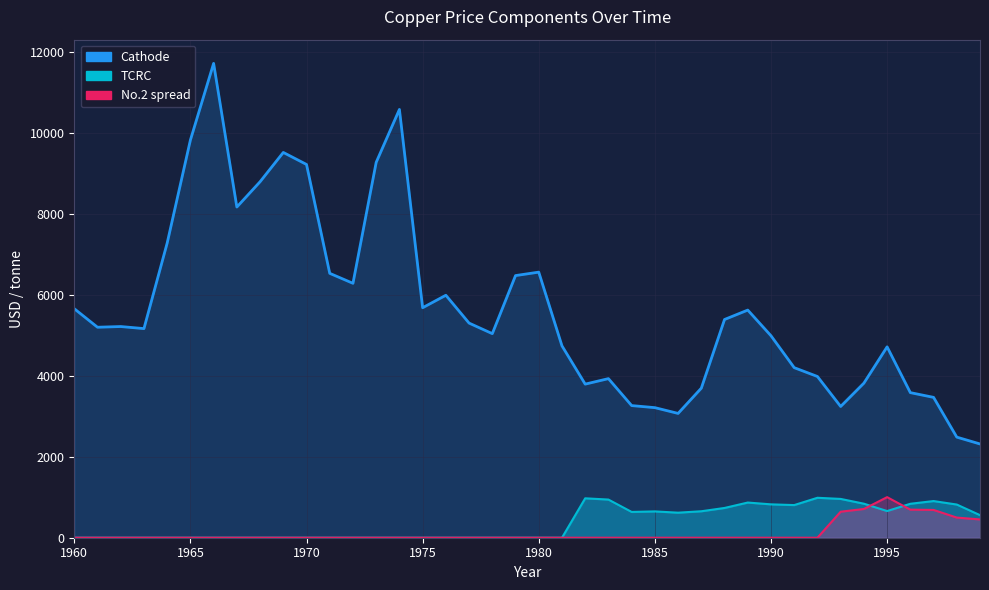

Reading left to right, transcribe all the data shown in this chart.

Cathode: 1960=5661.5	1961=5203.6	1962=5221.0	1963=5169.9	1964=7284.6	1965=9831.1	1966=11726.7	1967=8175.4	1968=8800.9	1969=9525.0	1970=9228.0	1971=6536.2	1972=6289.8	1973=9280.4	1974=10588.1	1975=5685.8	1976=5994.3	1977=5306.1	1978=5045.2	1979=6480.7	1980=6565.9	1981=4742.9	1982=3797.2	1983=3933.2	1984=3266.8	1985=3215.7	1986=3073.1	1987=3697.3	1988=5395.4	1989=5627.8	1990=4993.2	1991=4204.3	1992=3985.9	1993=3245.0	1994=3821.5	1995=4718.8	1996=3586.9	1997=3470.1	1998=2487.0	1999=2318.0
TCRC: 1960=0.0	1961=0.0	1962=0.0	1963=0.0	1964=0.0	1965=0.0	1966=0.0	1967=0.0	1968=0.0	1969=0.0	1970=0.0	1971=0.0	1972=0.0	1973=0.0	1974=0.0	1975=0.0	1976=0.0	1977=0.0	1978=0.0	1979=0.0	1980=0.0	1981=0.0	1982=974.4	1983=943.2	1984=637.6	1985=650.5	1986=619.1	1987=654.3	1988=735.8	1989=869.6	1990=825.1	1991=807.1	1992=987.5	1993=959.2	1994=841.3	1995=659.2	1996=839.2	1997=906.4	1998=820.3	1999=558.0
No.2 spread: 1960=0.0	1961=0.0	1962=0.0	1963=0.0	1964=0.0	1965=0.0	1966=0.0	1967=0.0	1968=0.0	1969=0.0	1970=0.0	1971=0.0	1972=0.0	1973=0.0	1974=0.0	1975=0.0	1976=0.0	1977=0.0	1978=0.0	1979=0.0	1980=0.0	1981=0.0	1982=0.0	1983=0.0	1984=0.0	1985=0.0	1986=0.0	1987=0.0	1988=0.0	1989=0.0	1990=0.0	1991=0.0	1992=0.0	1993=643.4	1994=710.6	1995=1003.2	1996=694.3	1997=686.9	1998=498.1	1999=452.2